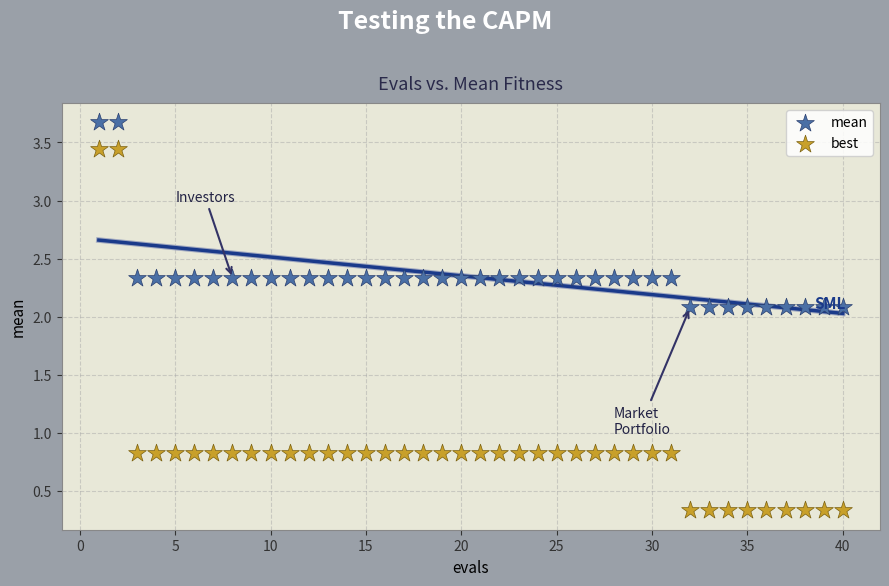

Which series contains the lowest Y value?

best